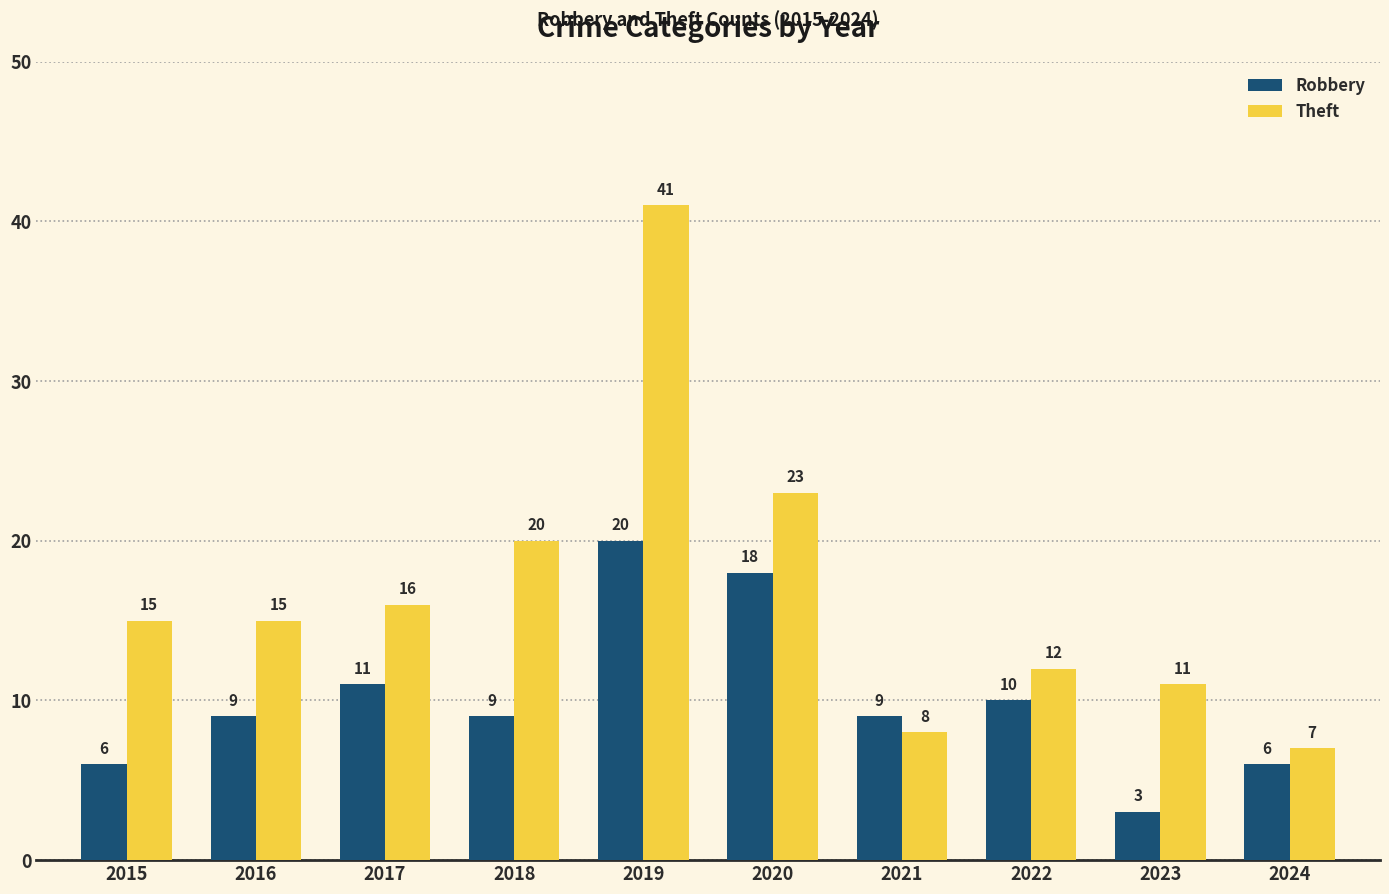

At which label is Theft closest to 24?

2020